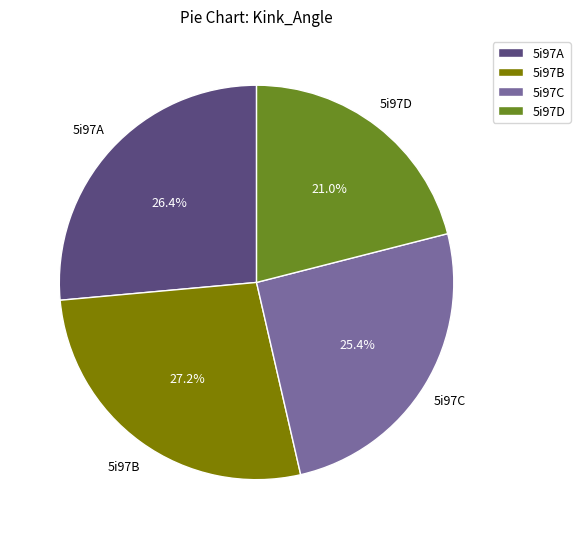

To the nearest percent, what is the average slice percentage?

25%